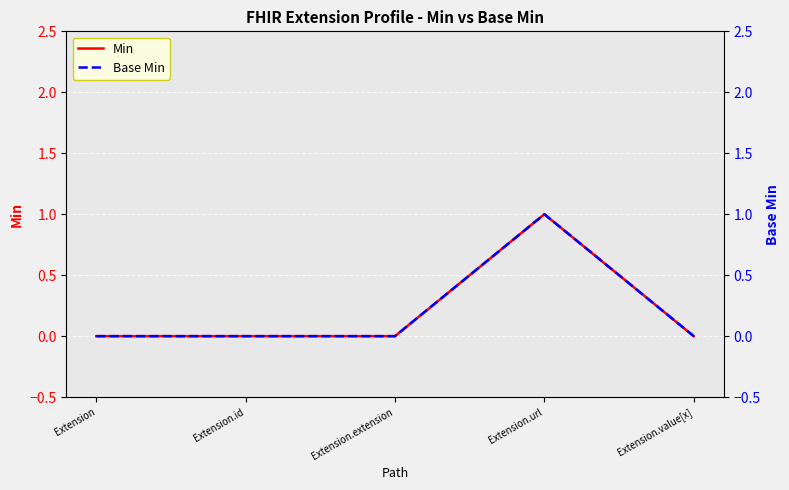

How many data points in Min are above 0?

1